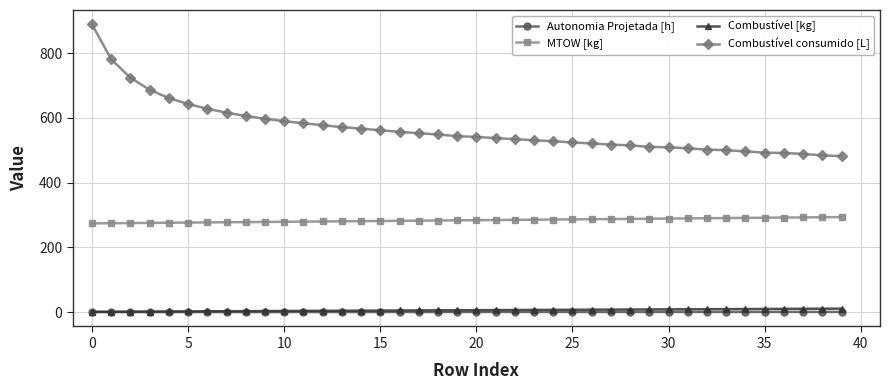

True or false: Combustível consumido [L] and MTOW [kg] intersect in this chart.

False